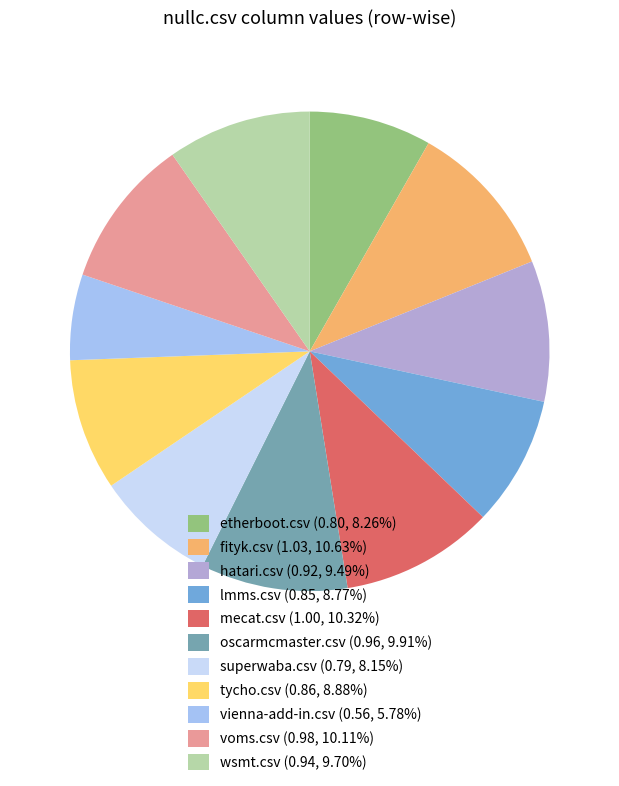

Approximately how many times larger is the value at wsmt.csv (0.94, 9.70%) compared to oscarmcmaster.csv (0.96, 9.91%)?

1.0